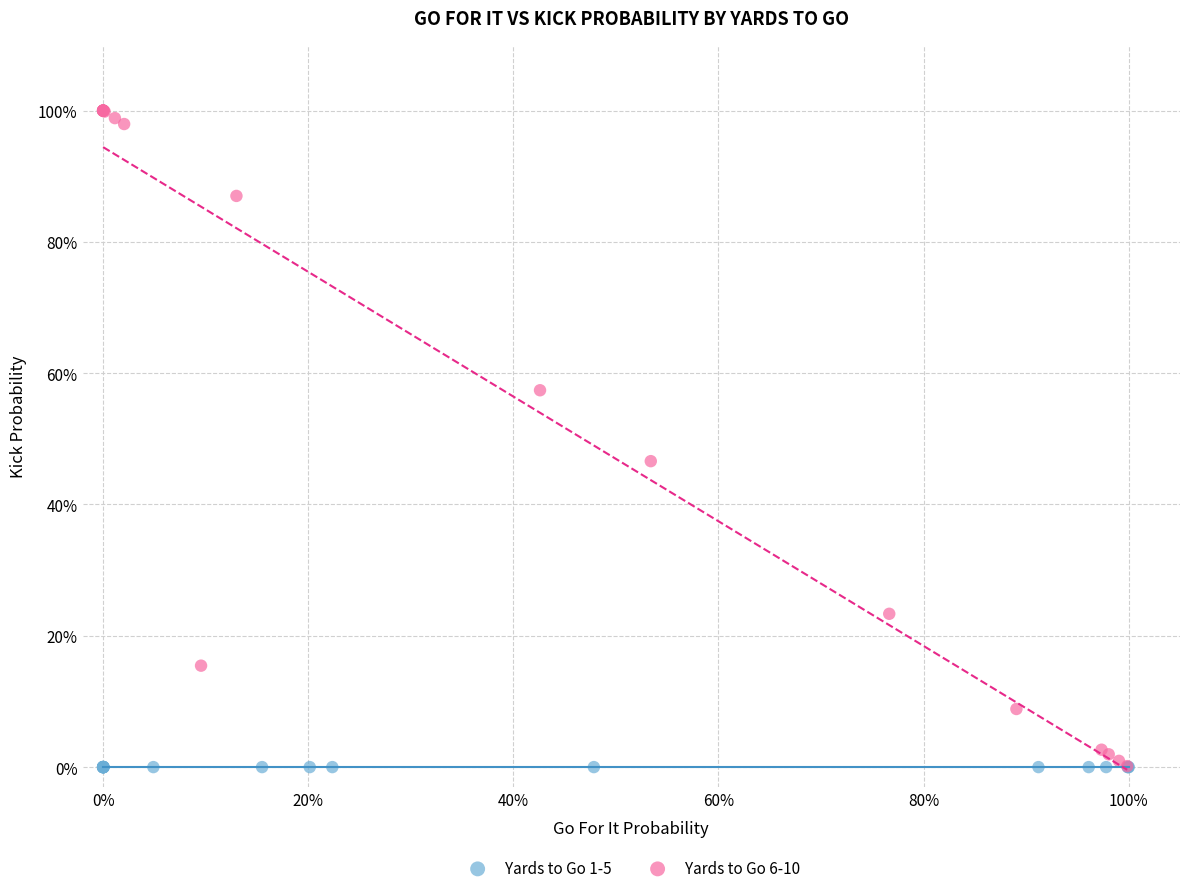

What are all the series names shown in the legend?

Yards to Go 1-5, Yards to Go 6-10